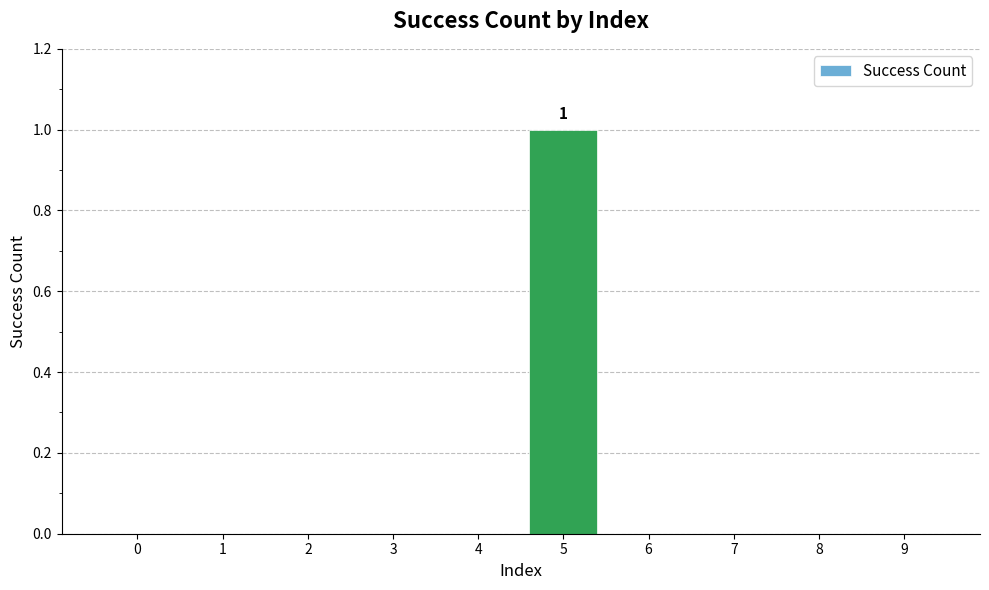

The value at 5 is 1. True or false?

True